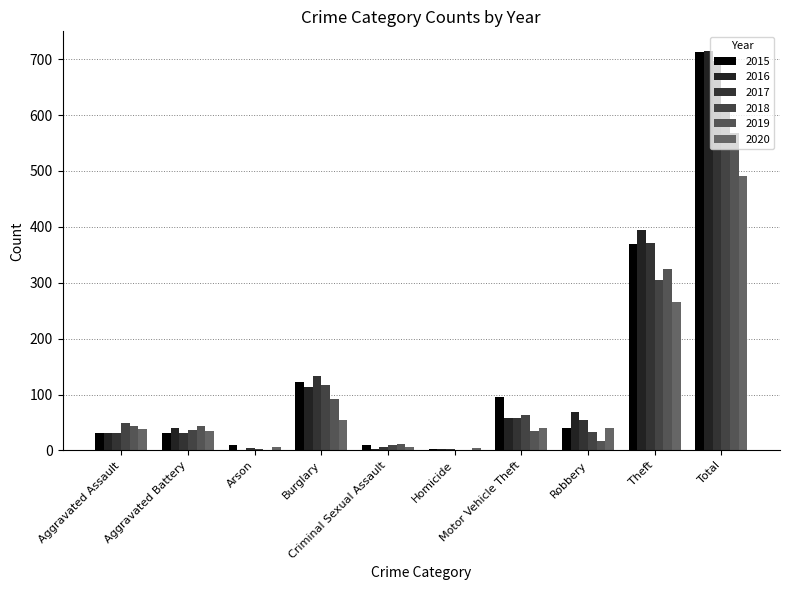

Reading right to left, extract all data points from this chart.

2015: Total=713	Theft=369	Robbery=41	Motor Vehicle Theft=96	Homicide=3	Criminal Sexual Assault=9	Burglary=123	Arson=9	Aggravated Battery=31	Aggravated Assault=32
2016: Total=714	Theft=394	Robbery=69	Motor Vehicle Theft=59	Homicide=2	Criminal Sexual Assault=3	Burglary=113	Arson=1	Aggravated Battery=41	Aggravated Assault=32
2017: Total=697	Theft=372	Robbery=55	Motor Vehicle Theft=59	Homicide=2	Criminal Sexual Assault=7	Burglary=133	Arson=5	Aggravated Battery=32	Aggravated Assault=32
2018: Total=616	Theft=305	Robbery=33	Motor Vehicle Theft=63	Homicide=0	Criminal Sexual Assault=9	Burglary=117	Arson=2	Aggravated Battery=37	Aggravated Assault=50
2019: Total=568	Theft=325	Robbery=17	Motor Vehicle Theft=35	Homicide=0	Criminal Sexual Assault=11	Burglary=92	Arson=1	Aggravated Battery=44	Aggravated Assault=43
2020: Total=491	Theft=266	Robbery=40	Motor Vehicle Theft=40	Homicide=4	Criminal Sexual Assault=6	Burglary=55	Arson=6	Aggravated Battery=35	Aggravated Assault=39